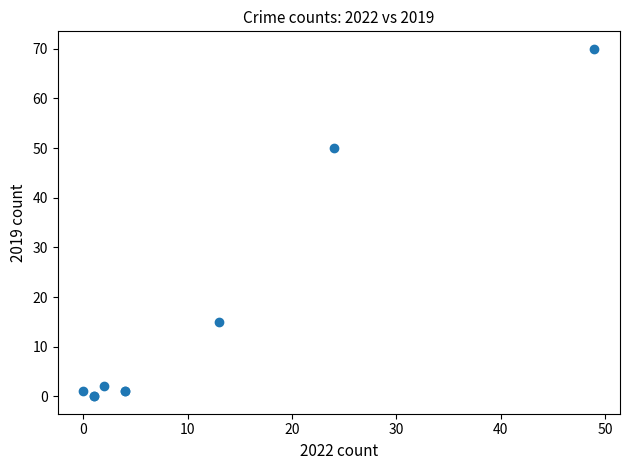

What Y value in the scatter plot is closest to 35?

50